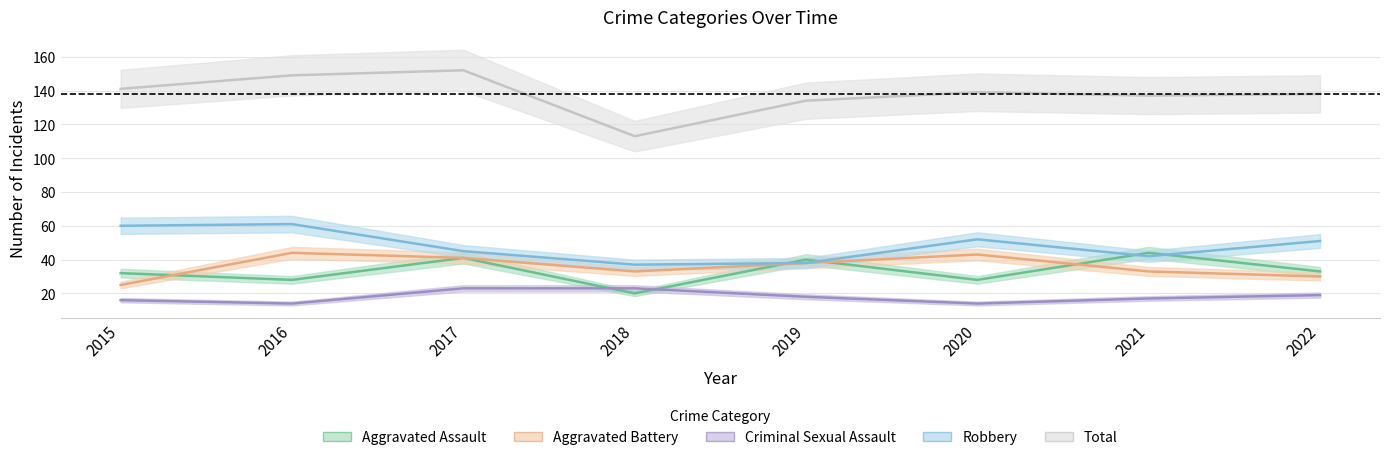

Where is the first local minimum for Aggravated Battery?

2018